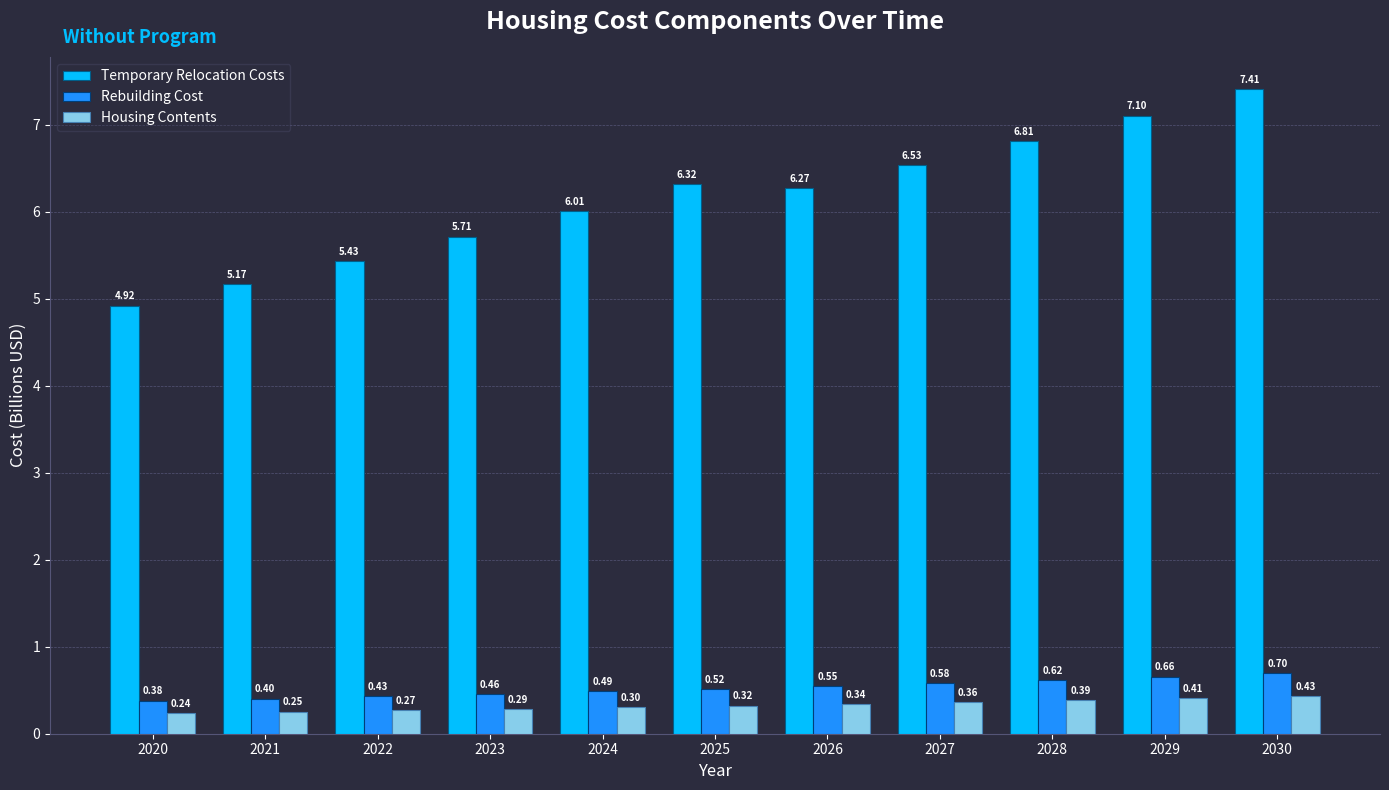

Which series has the largest range (max minus min)?

Temporary Relocation Costs